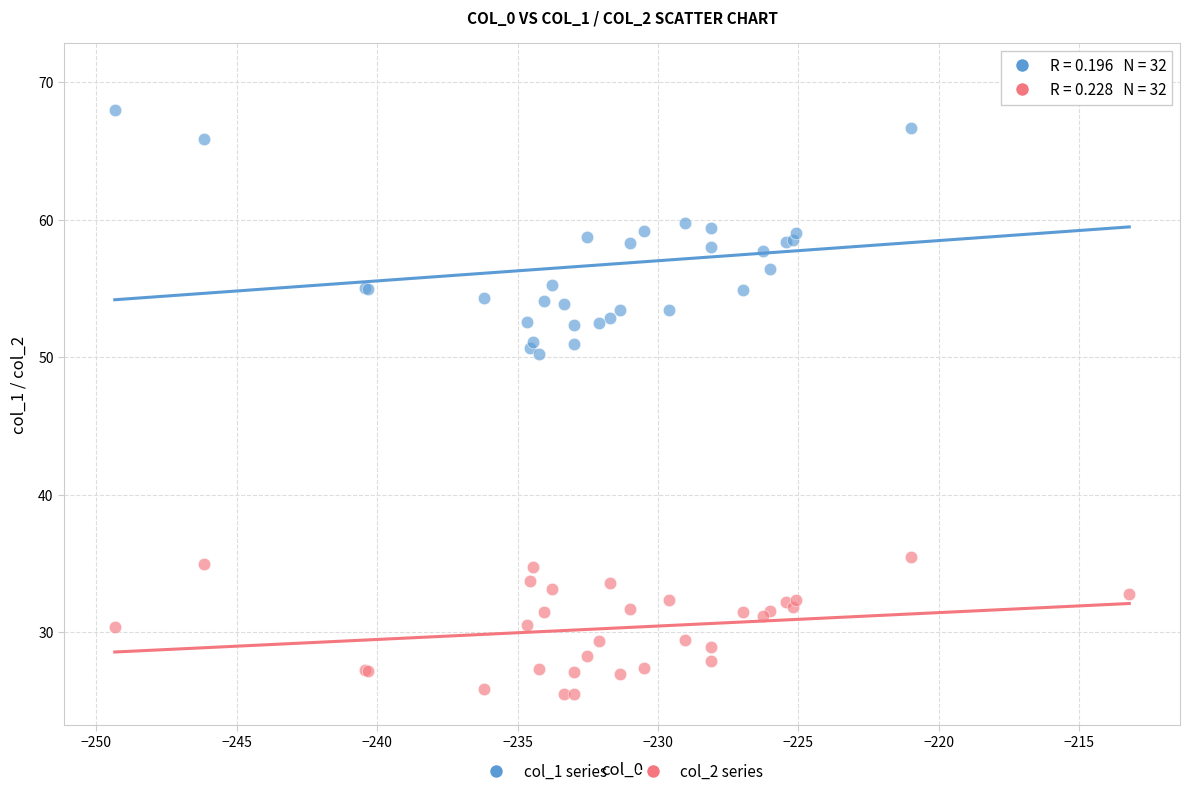

Which series has the largest Y range (max minus min)?

col_1 series